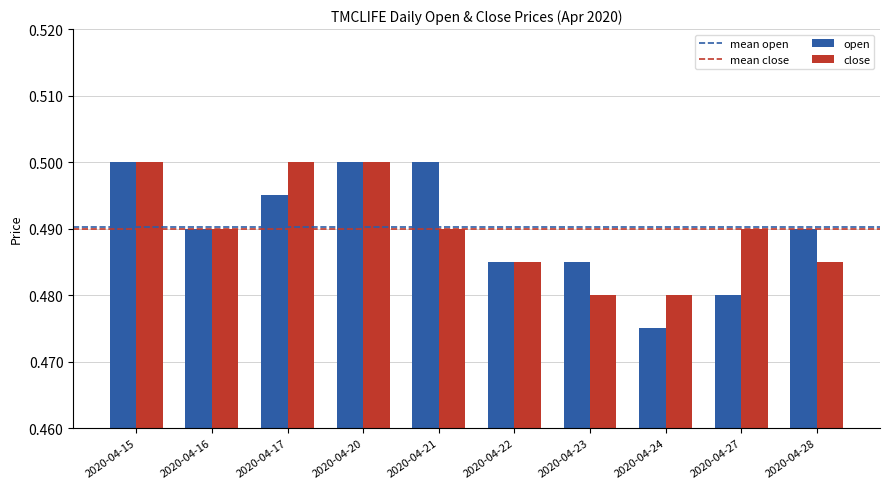

Is it true that close equals 0.2 at 2020-04-28?

False